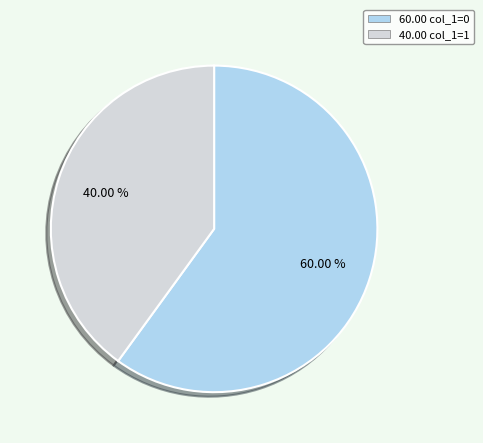

Is there any slice that represents more than half of the pie?

Yes